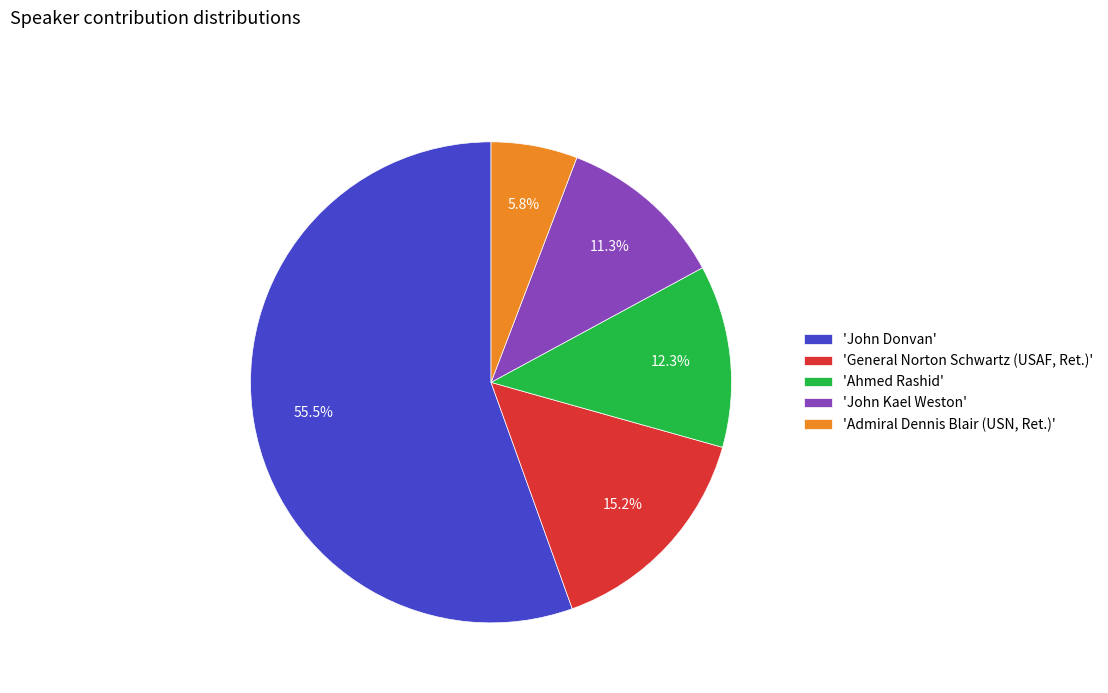

Approximately how many times larger is the value at 'Ahmed Rashid' compared to 'John Kael Weston'?

1.1